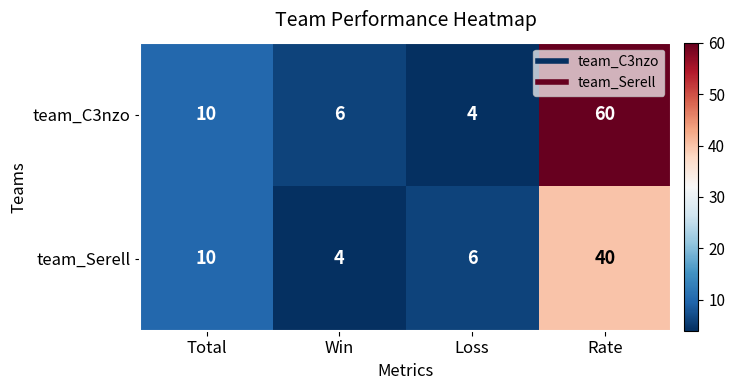

True or false: team_Serell has a value of 6 at Total.

False